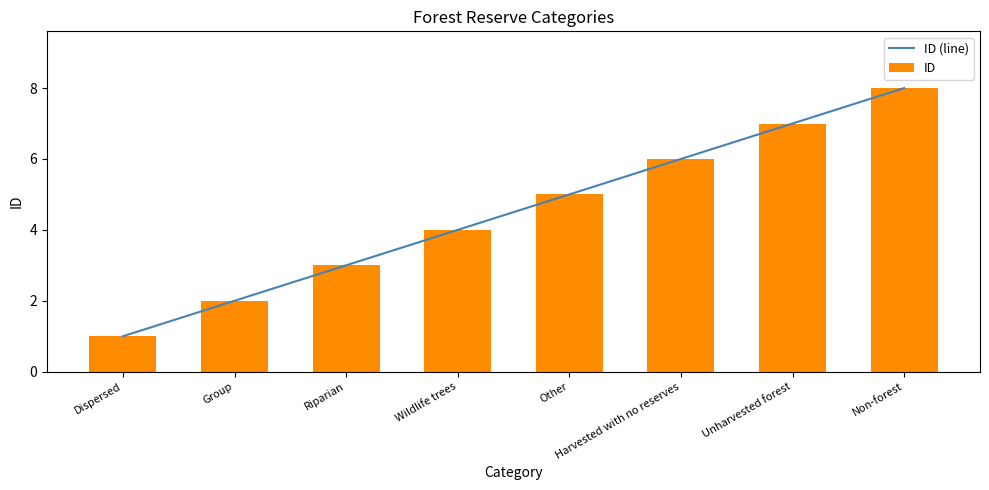

What are all the series names shown in the legend?

ID (line), ID